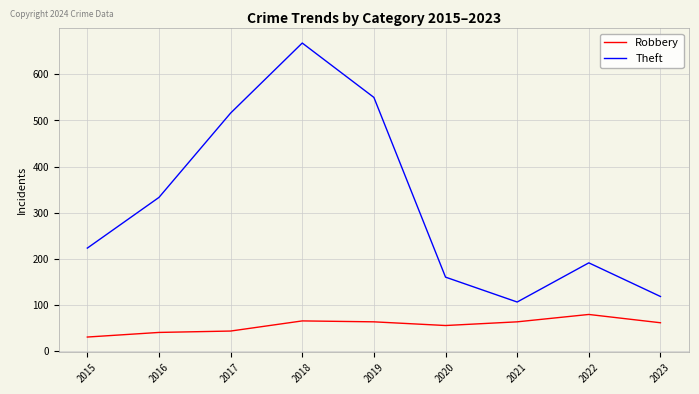

Is the value of Theft at 2022 greater than the value of Robbery at 2015?

Yes